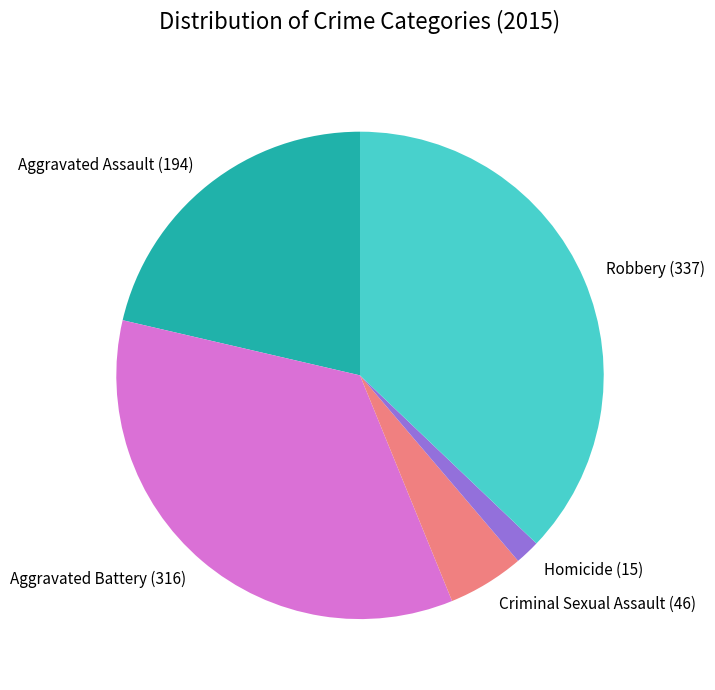

Which has a higher value, Aggravated Battery (316) or Robbery (337)?

Robbery (337)